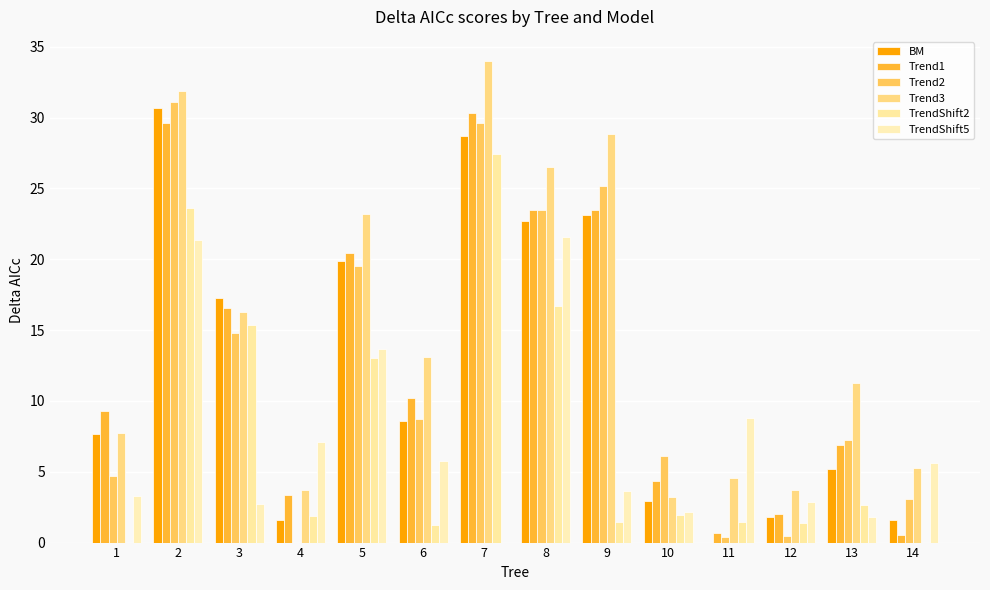

Rank the series by their maximum value, from highest to lowest.

Trend3, Trend2, BM, Trend1, TrendShift2, TrendShift5